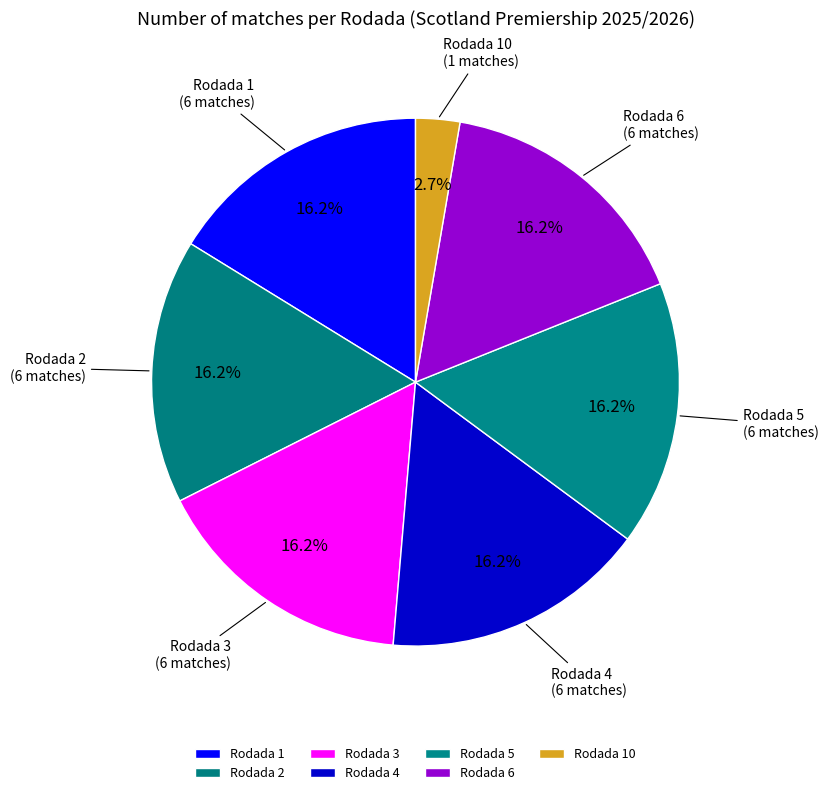

What is the total percentage of Rodada 2 and Rodada 5?

32.4%